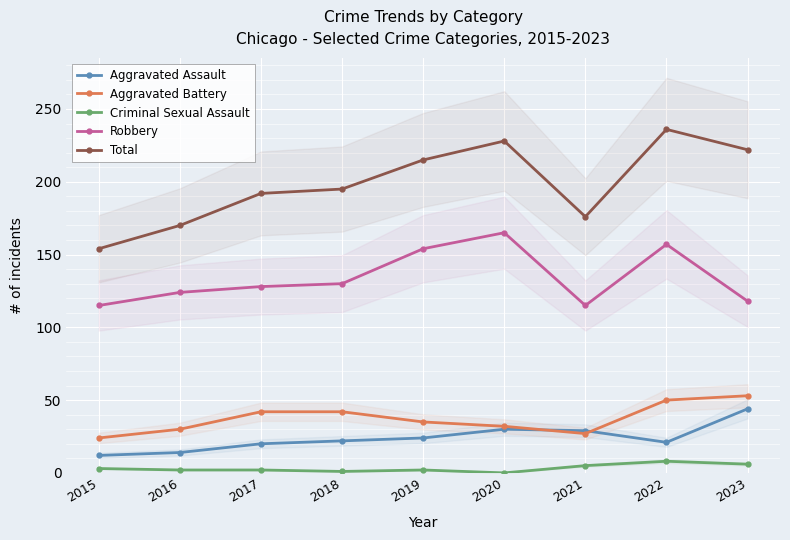

Is it true that Aggravated Battery equals 27 at 2021?

True